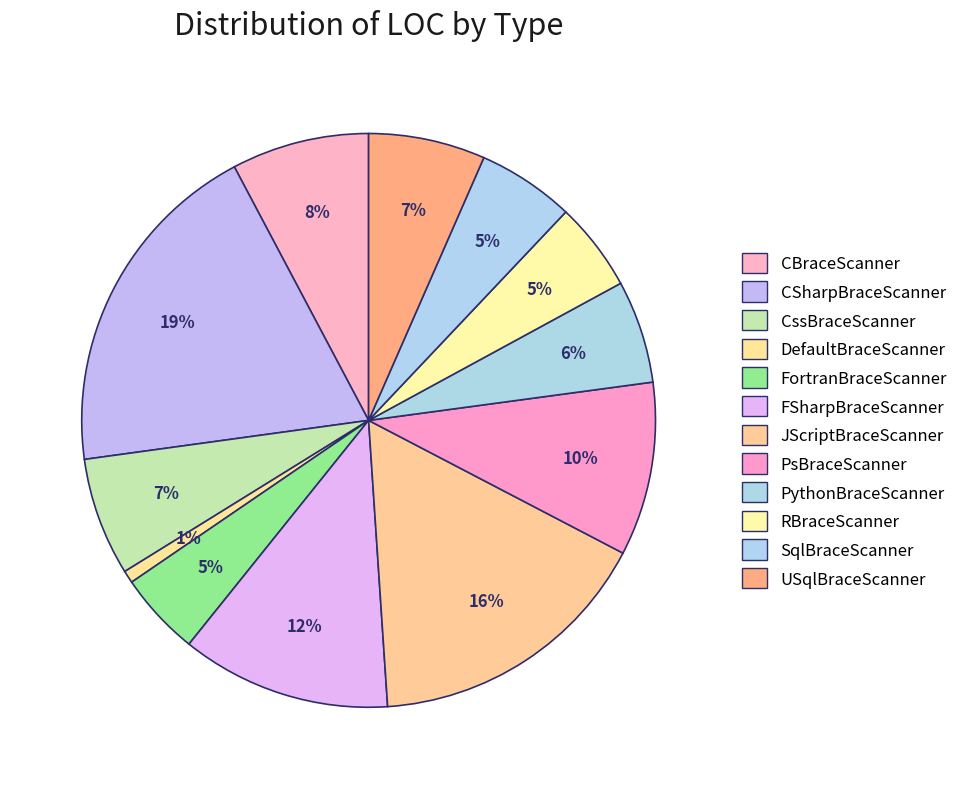

Count the number of slices in the pie.

12